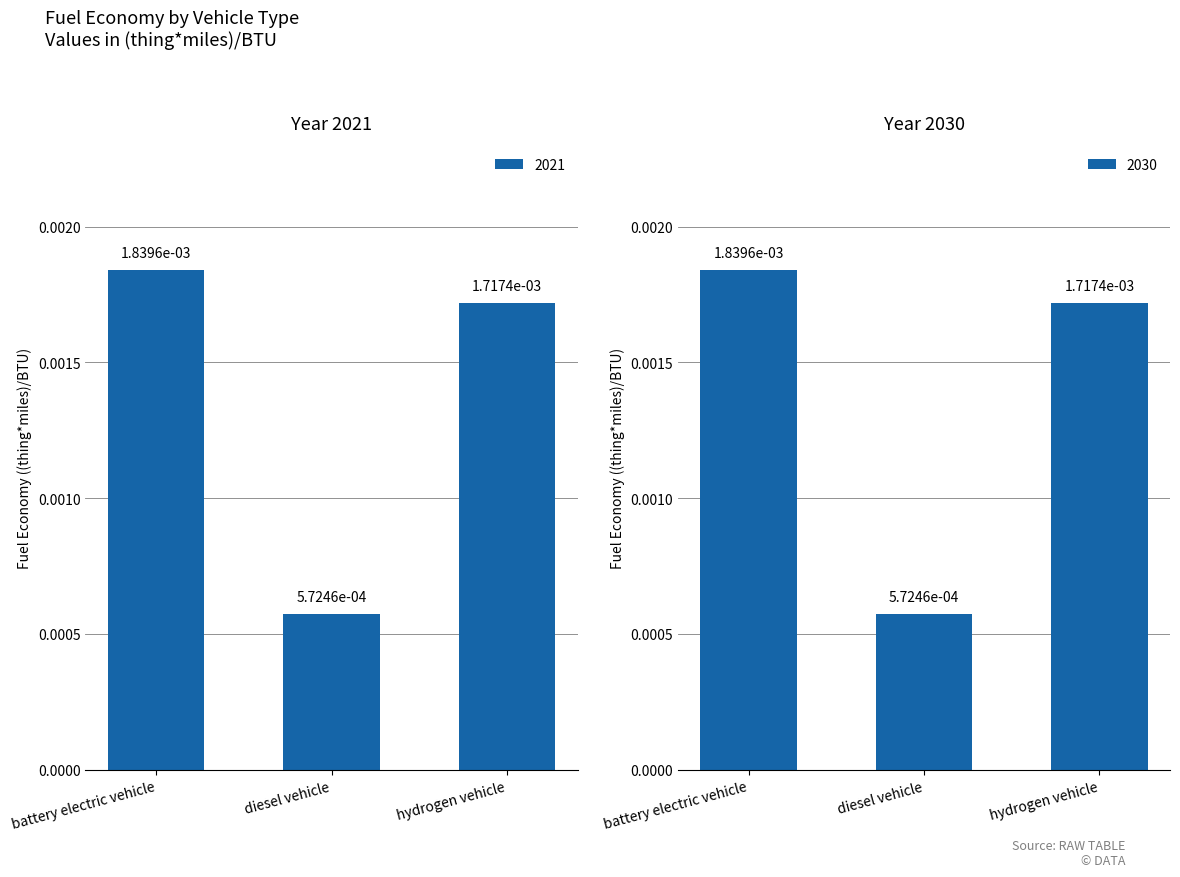

Rank the series at diesel vehicle from lowest to highest value.

2021, 2030